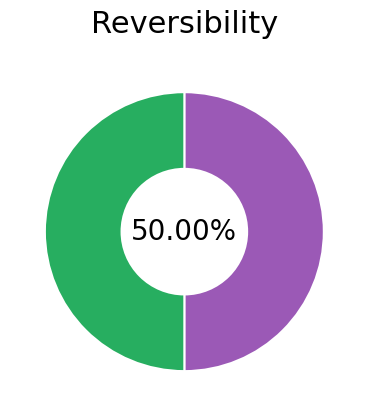

Is there any slice that represents more than half of the pie?

No